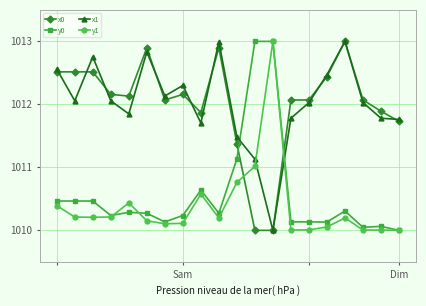

What is the maximum value for x0?

1013.0